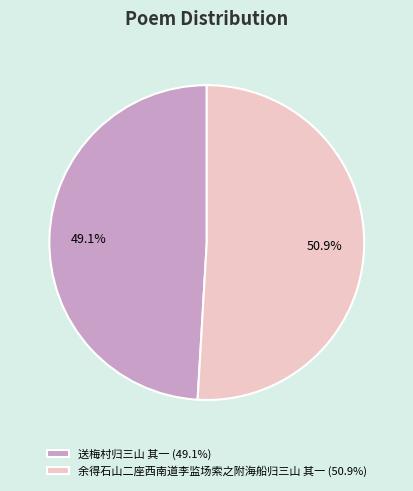

Approximately how many times larger is the value at 送梅村归三山 其一 compared to 余得石山二座西南道李监场索之附海船归三山 其一?

1.0